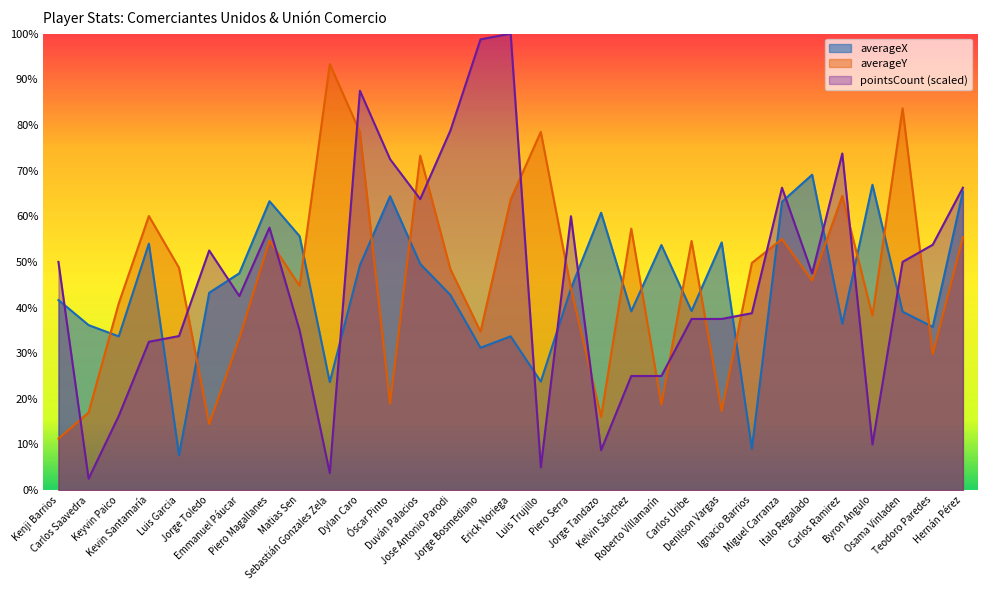

What is the minimum value shown in the chart?

2.5